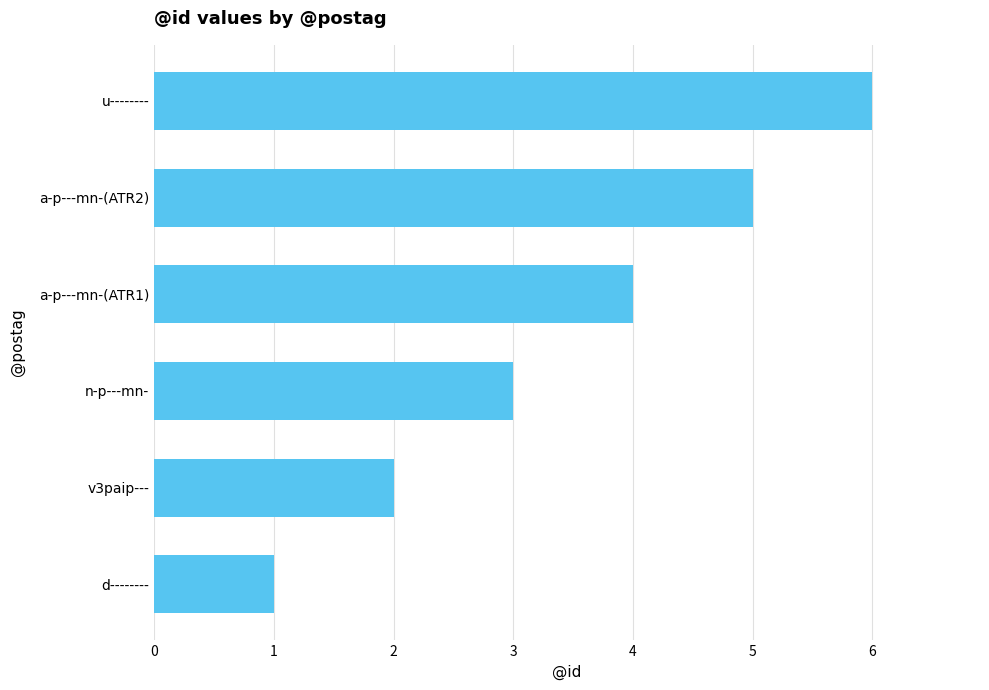

Which category has the lowest value across all series?

d--------